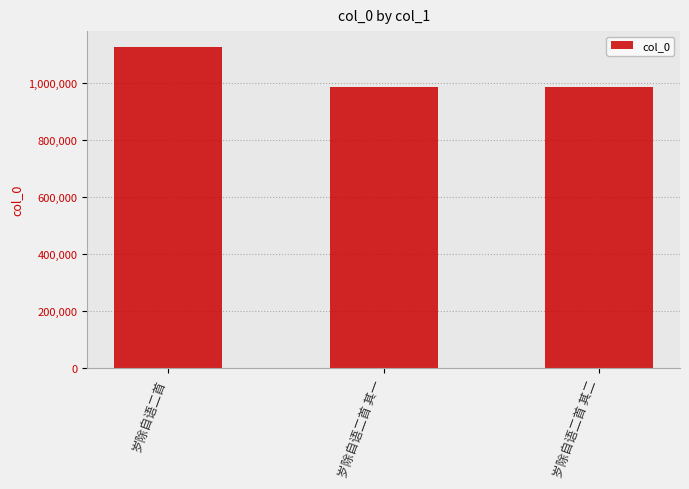

What is the ratio of the value at 岁除自语二首 to the value at 岁除自语二首 其一?

1.1